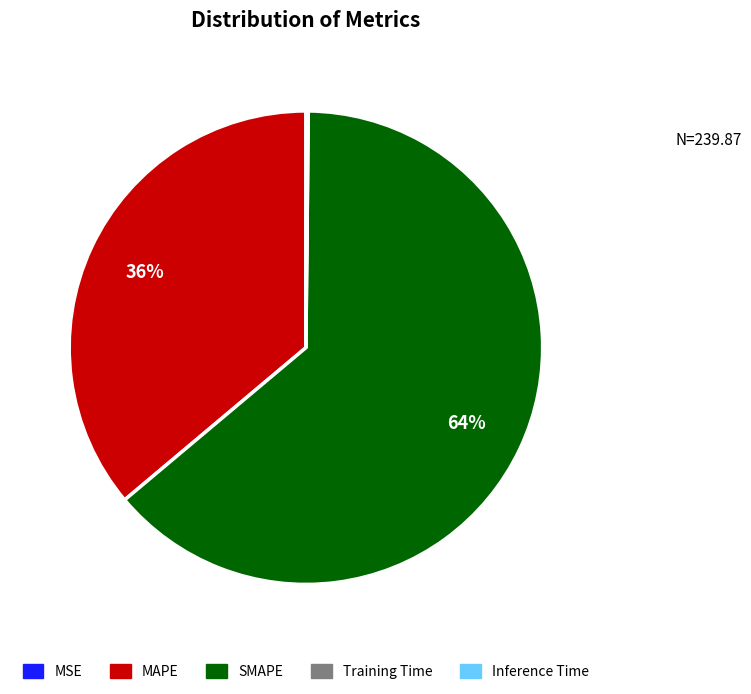

True or false: MAPE accounts for 28% of the total.

False